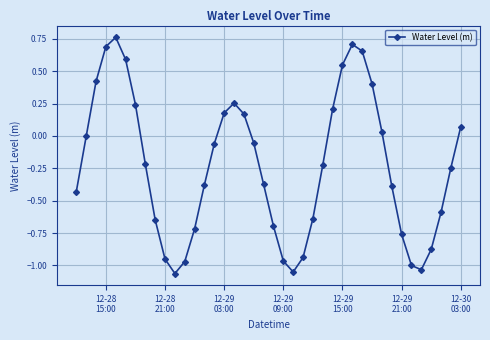

How many interior local valleys (lower than both neighbors) does the data have?

3